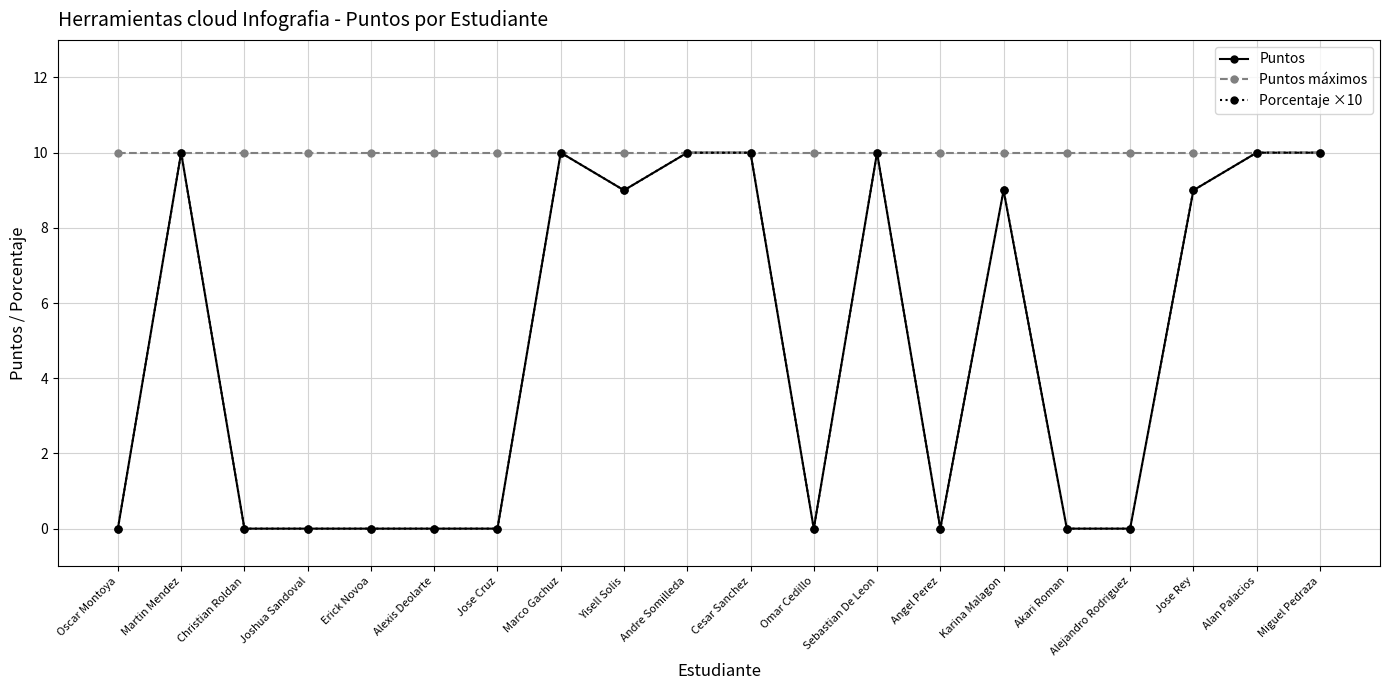

Is this an area chart (filled region under the line)?

No